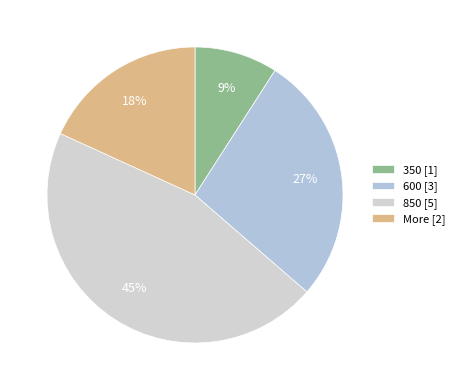

What percentage is the 350 slice, to the nearest percent?

9%